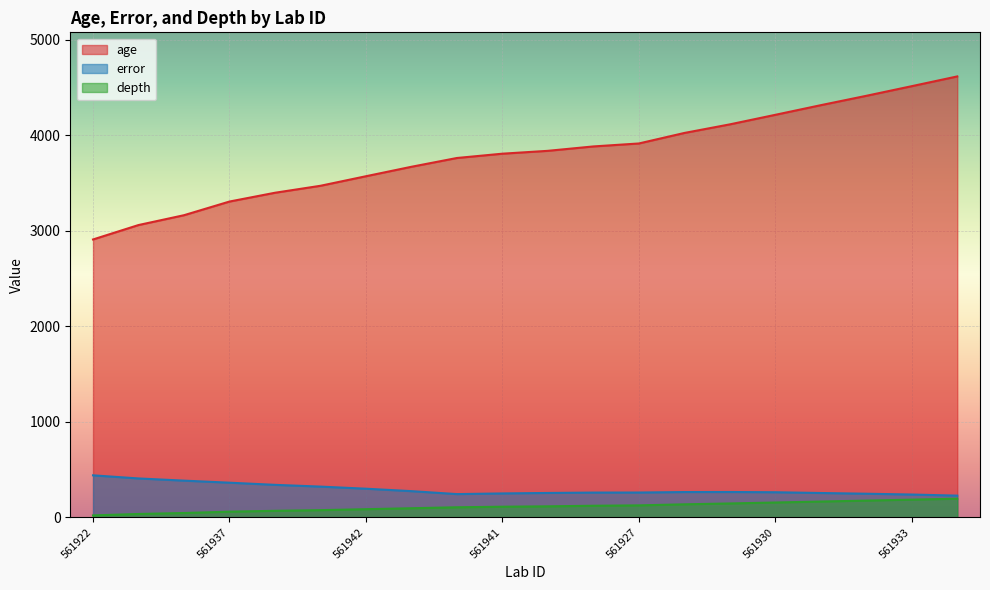

True or false: age and depth intersect in this chart.

False